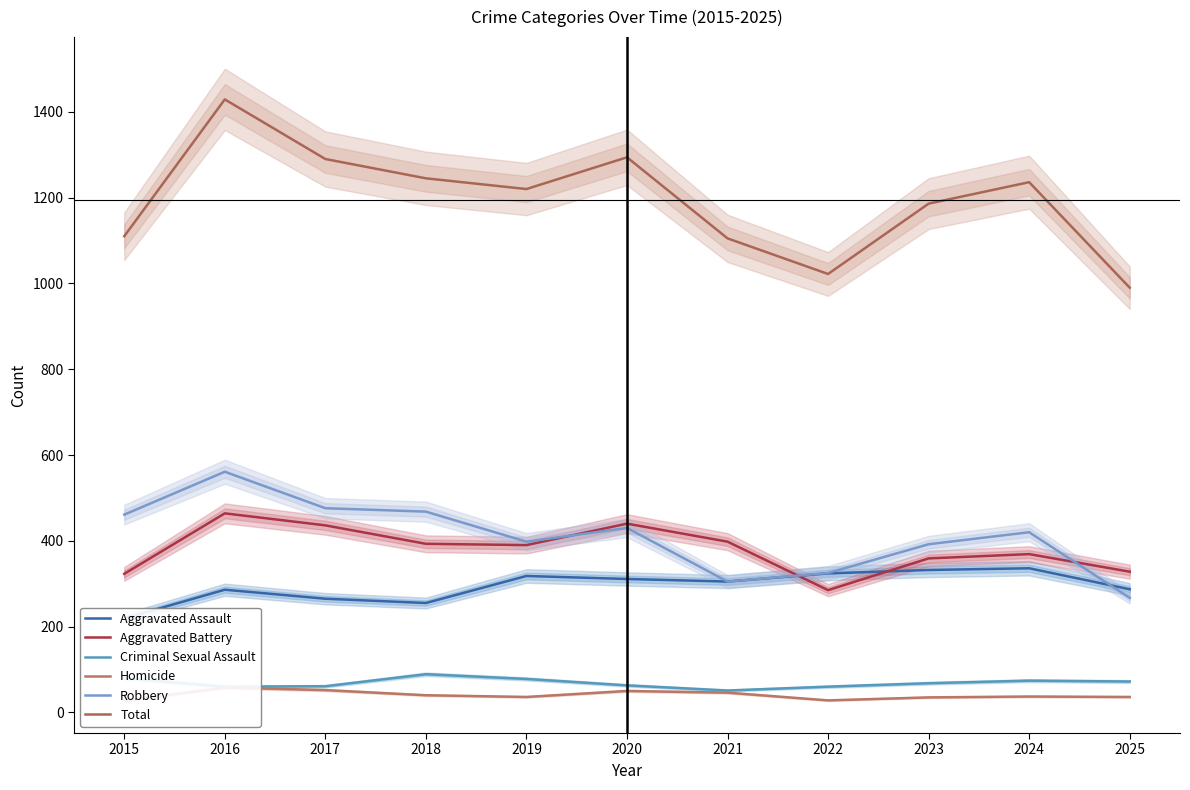

At which category is the sum across all series the highest?

2016